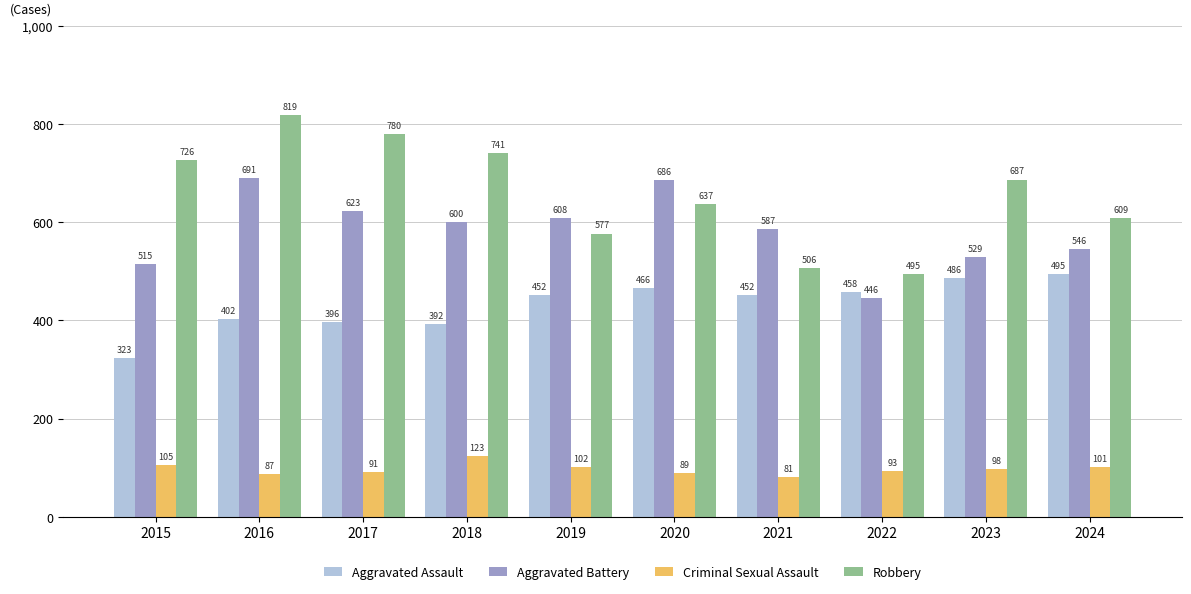

What are all the series names shown in the legend?

Aggravated Assault, Aggravated Battery, Criminal Sexual Assault, Robbery